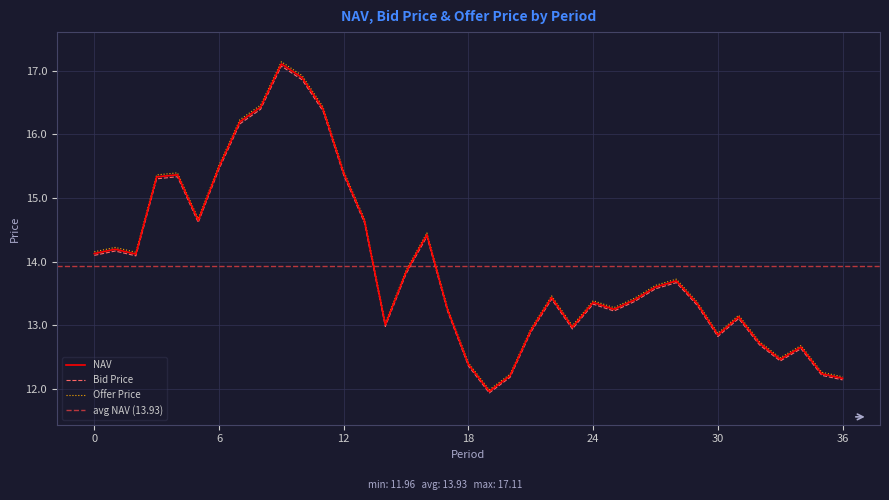

Is the value of Offer Price at 23 greater than the value of Bid Price at 36?

Yes